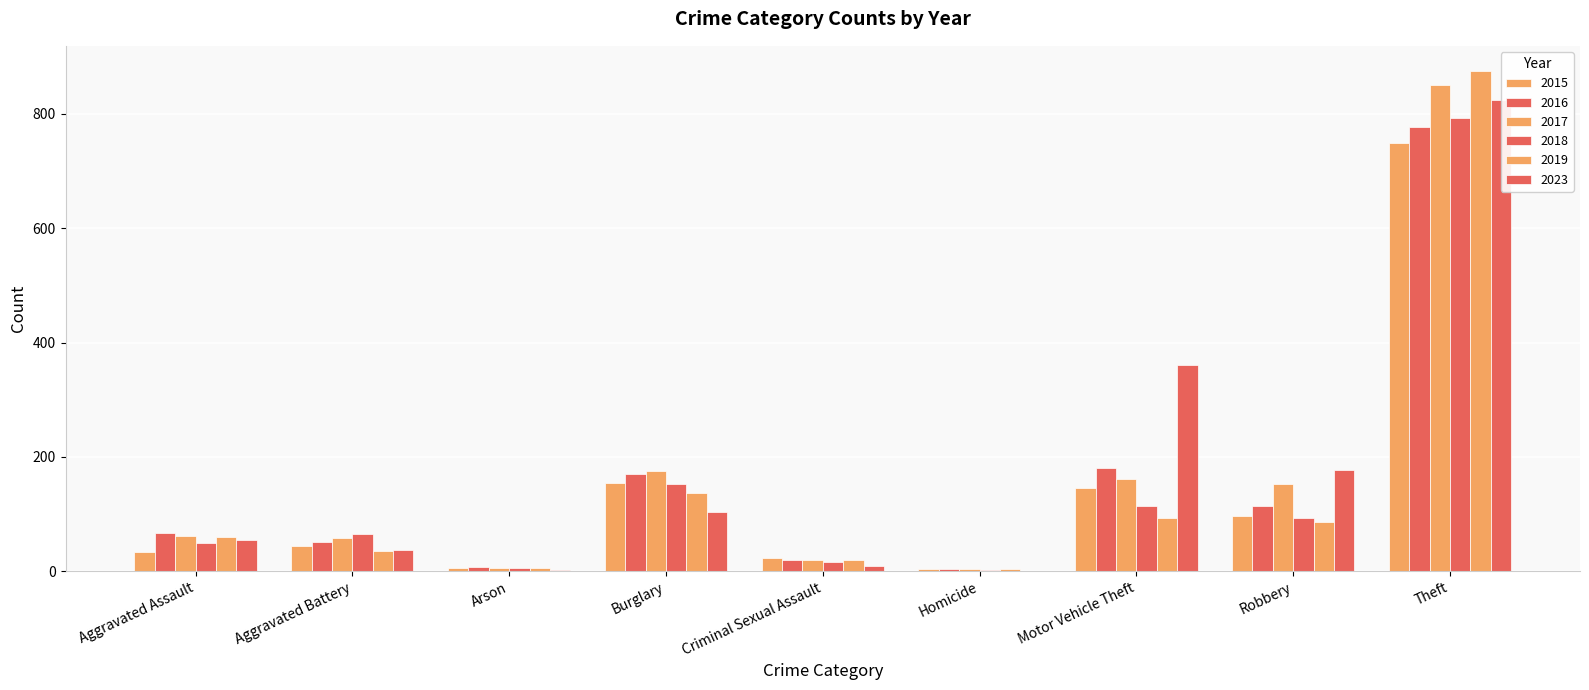

Which has a higher value, Aggravated Assault or Criminal Sexual Assault?

Aggravated Assault